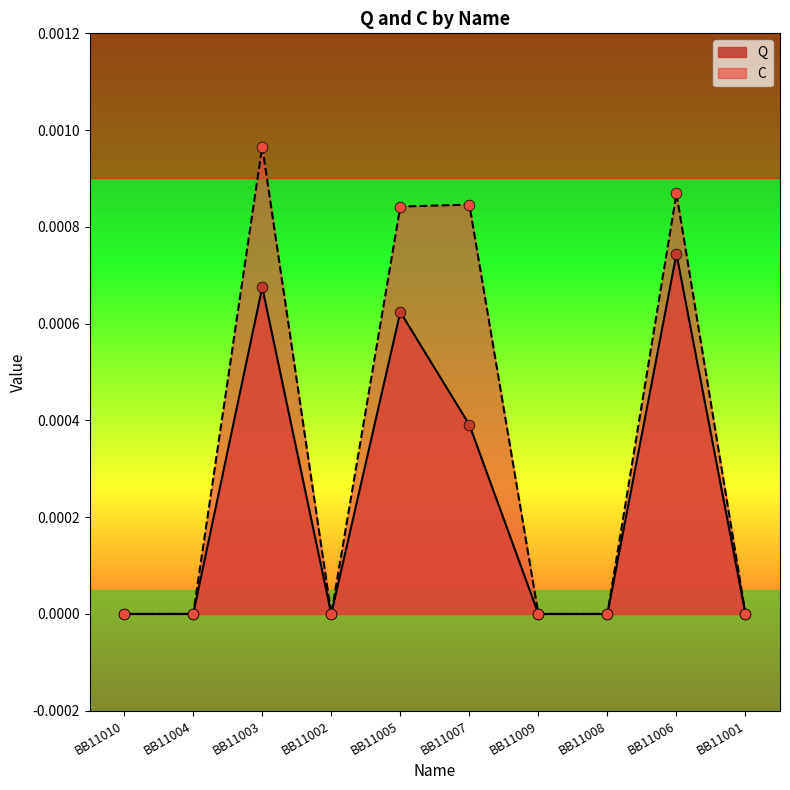

Is the value of C at BB11001 greater than the value of Q at BB11008?

No